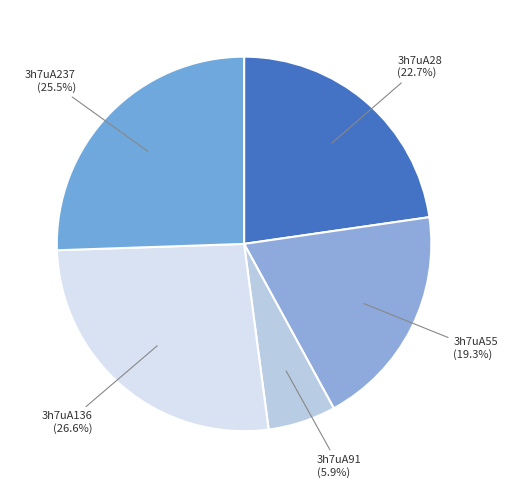

Does 3h7uA55 account for over 50% of the chart?

No